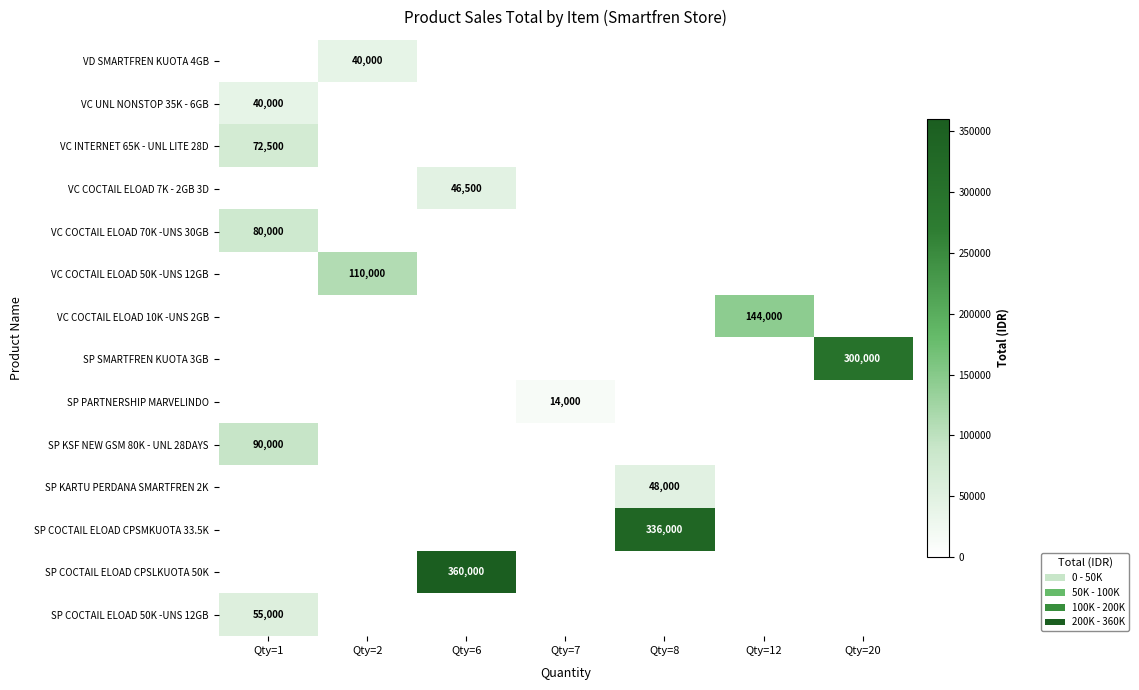

Is it true that SP SMARTFREN KUOTA 3GB equals 300000 at Qty=20?

True